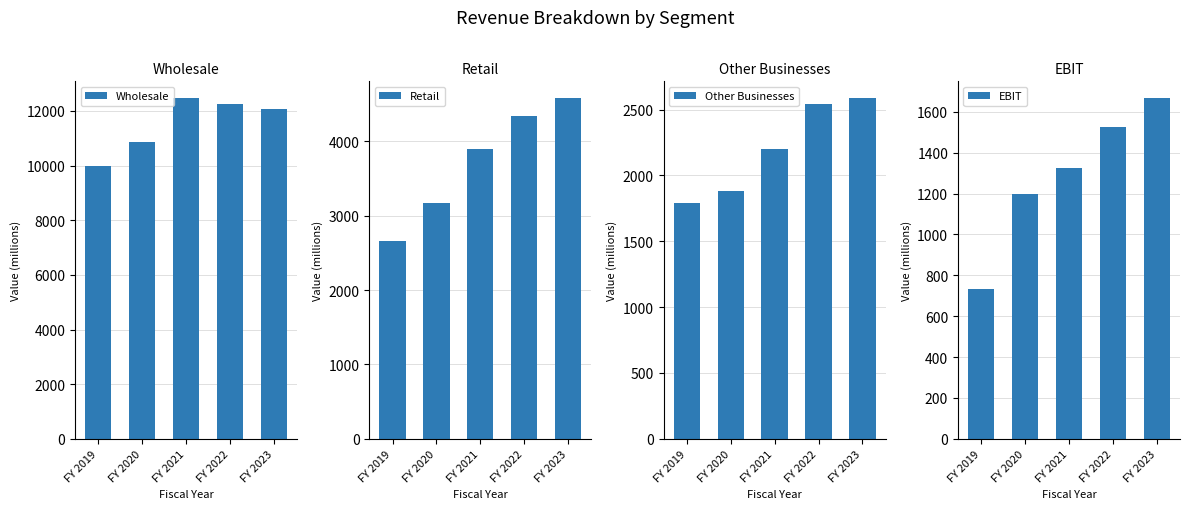

What is the value of the Retail bar at the 1st from the left?

2657.8